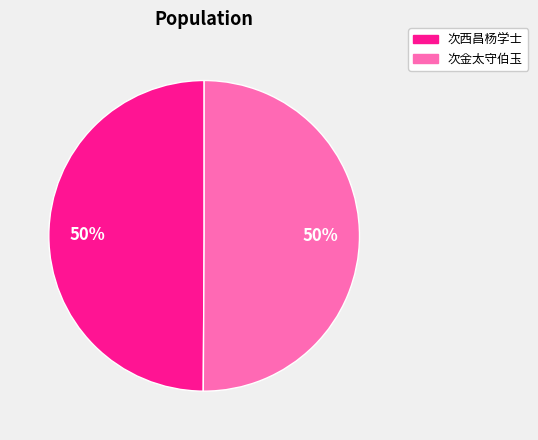

What is the ratio of the value at 次金太守伯玉 to the value at 次西昌杨学士?

1.0